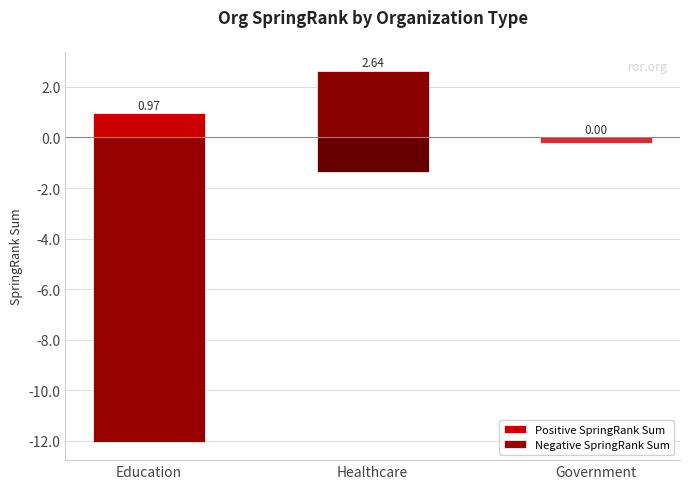

What position from the right is Education?

3